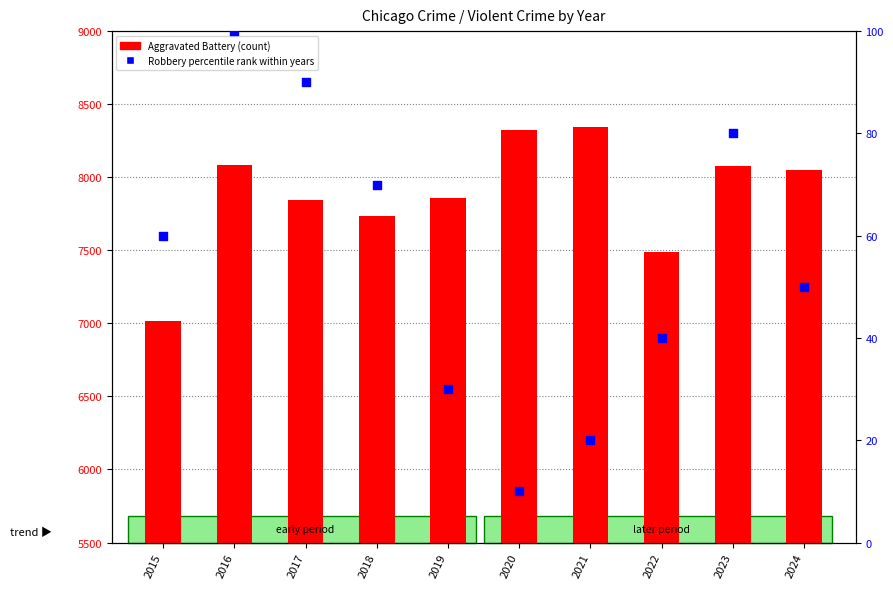

At how many categories does at least one series exceed 7720?

8